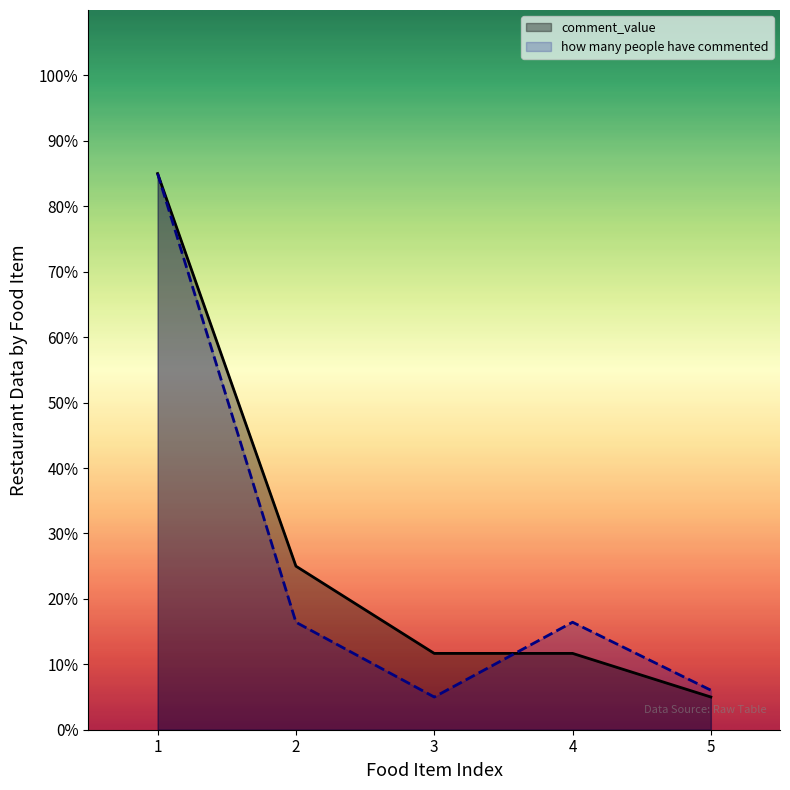

What are all the series names shown in the legend?

comment_value, how many people have commented